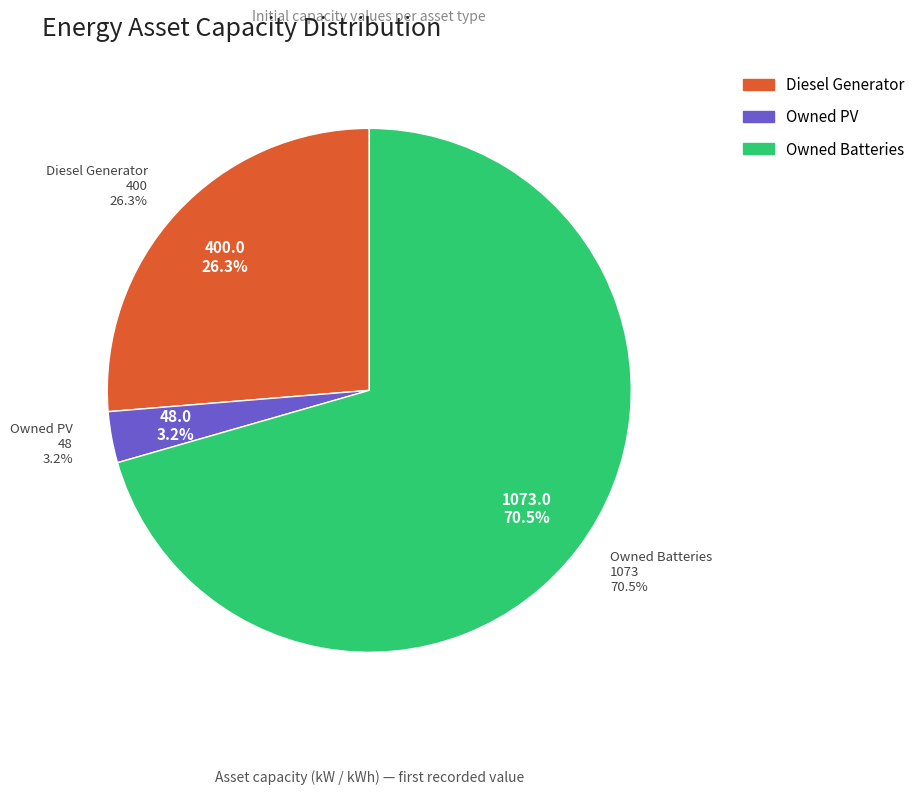

How many segments does this pie chart have?

3